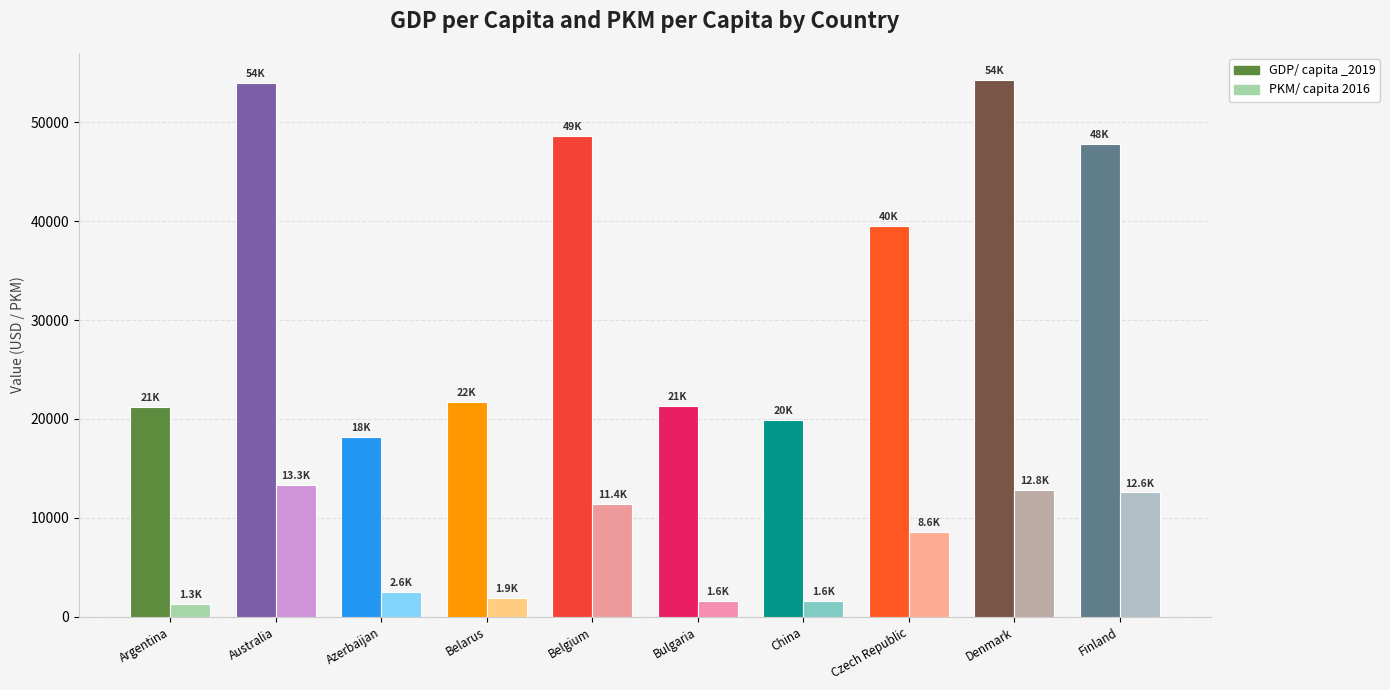

How many groups of bars are there?

10